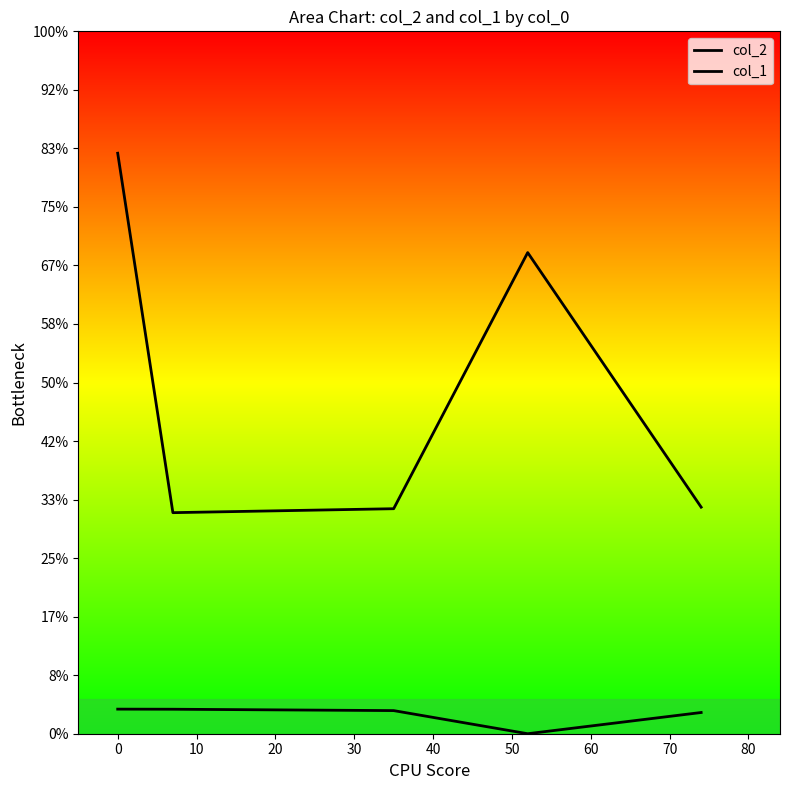

True or false: col_2 and col_1 intersect in this chart.

False